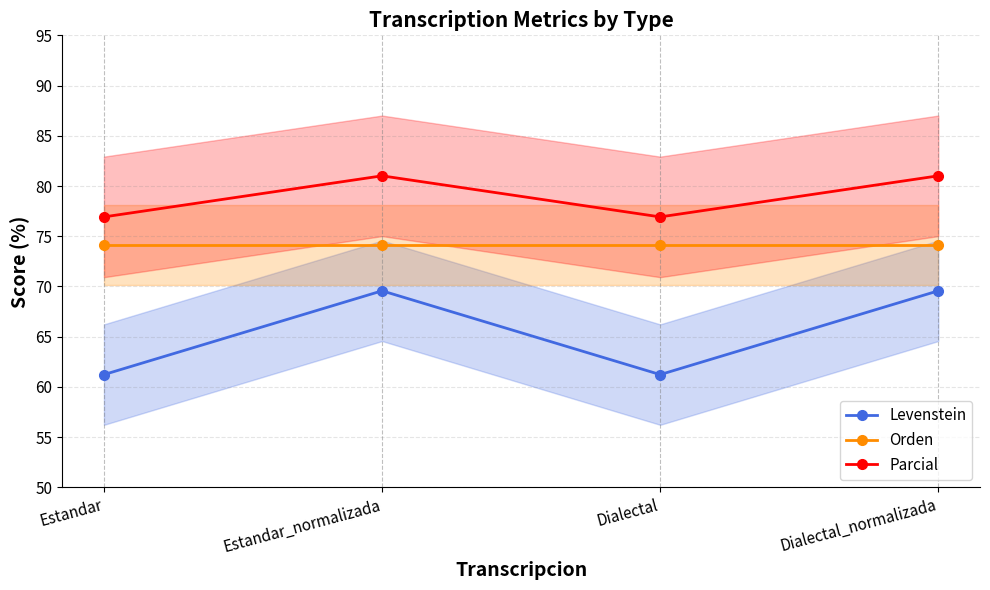

True or false: Levenstein and Orden cross at least once.

False